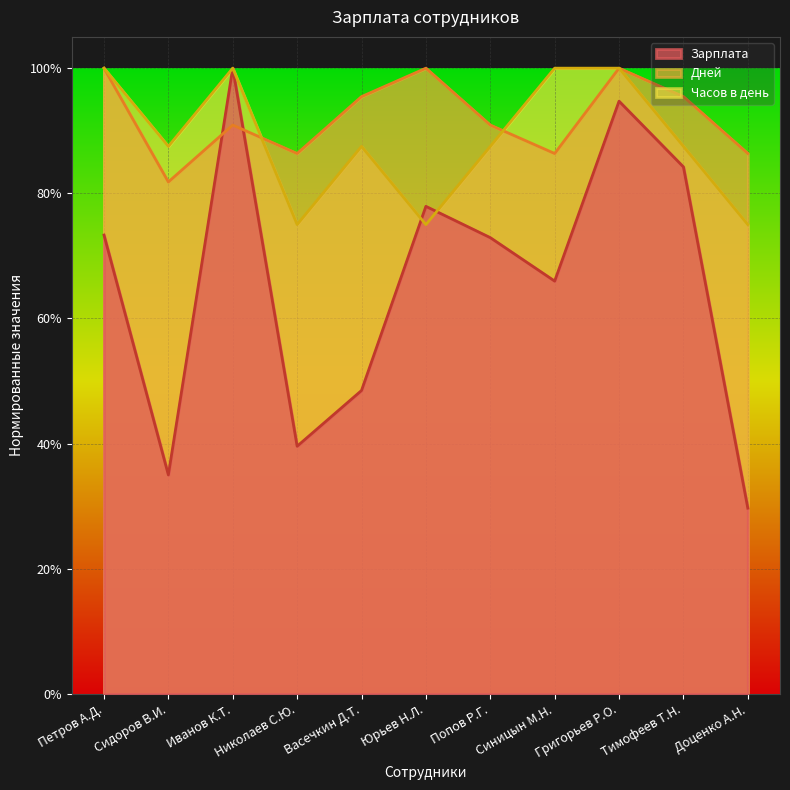

Does the chart display data point markers on the line(s)?

No